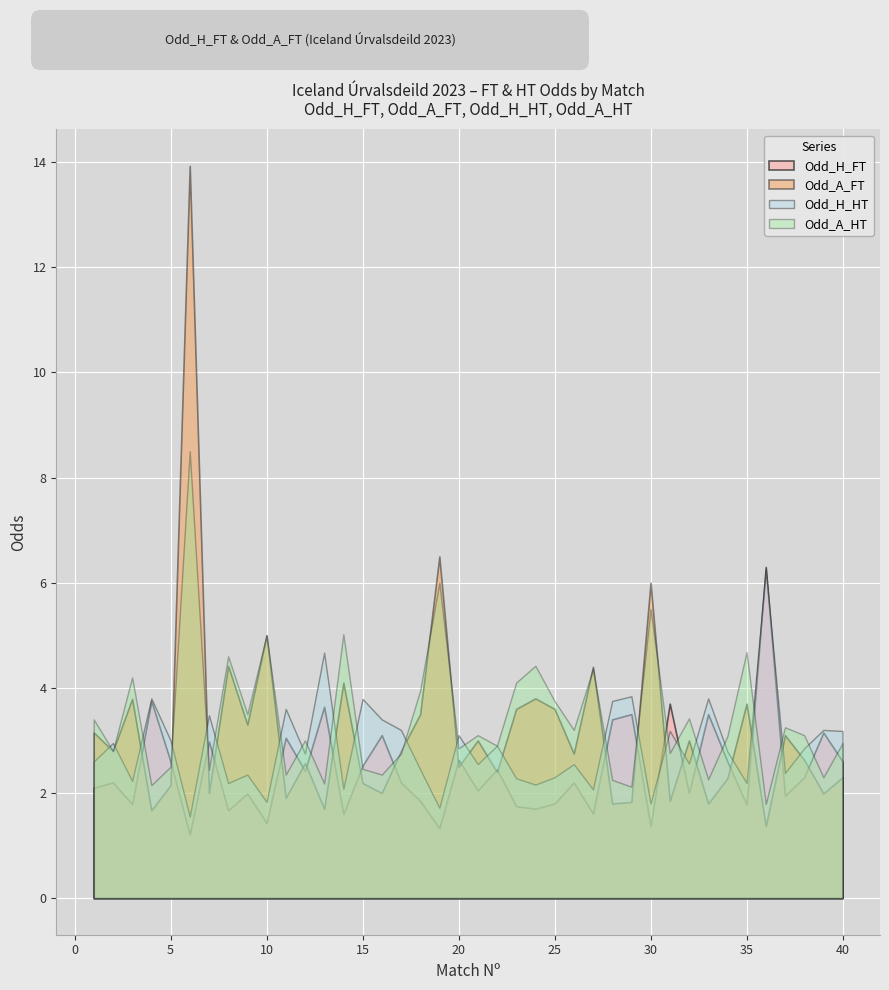

Which series ends up on top after the final intersection of Odd_H_HT and Odd_A_HT?

Odd_H_HT